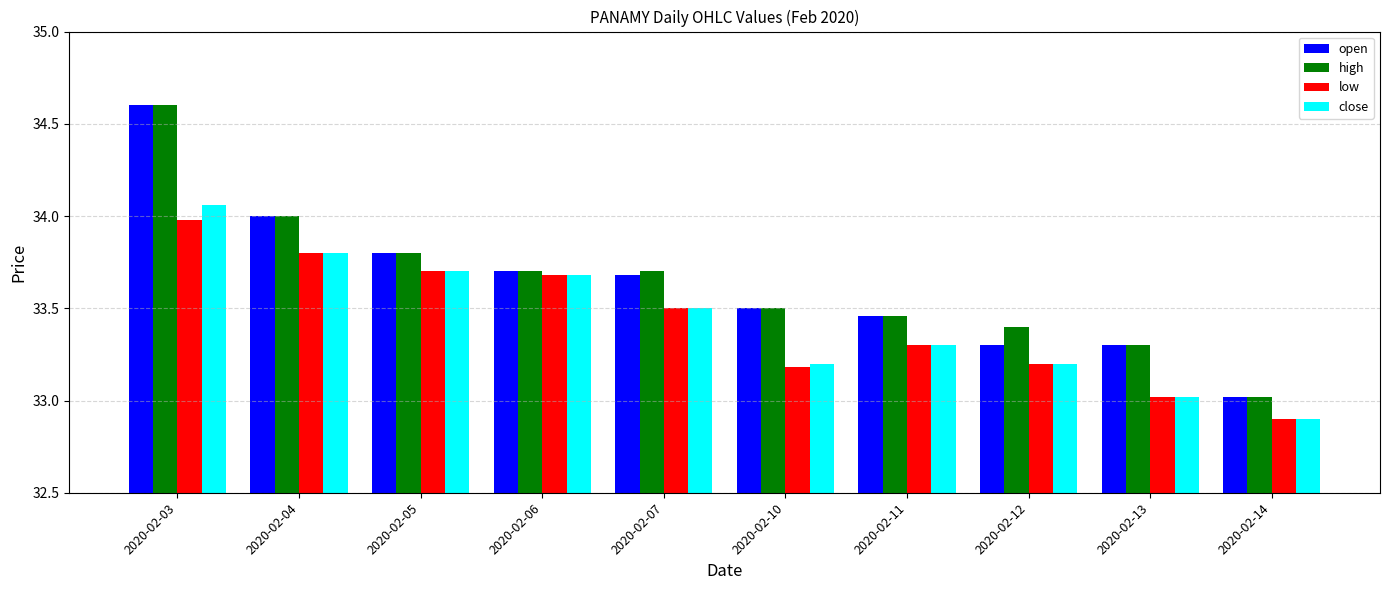

What is the total value across all series at 2020-02-12?

133.1